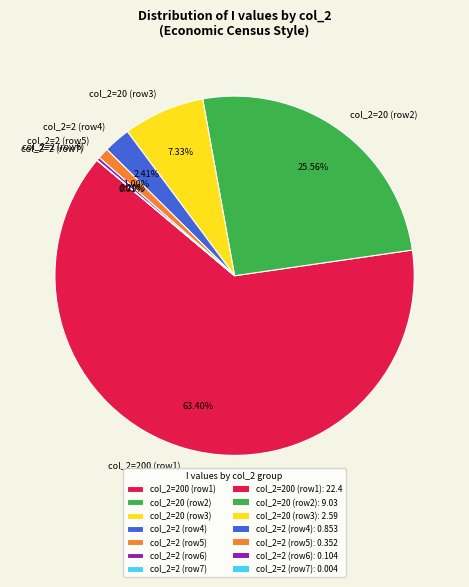

What is the majority slice?

col_2=200 (row1)